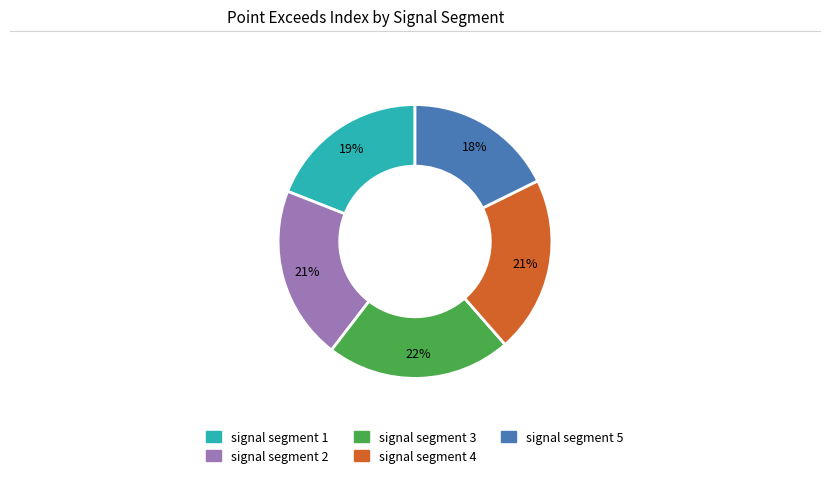

Is signal segment 2 the majority of the pie?

No